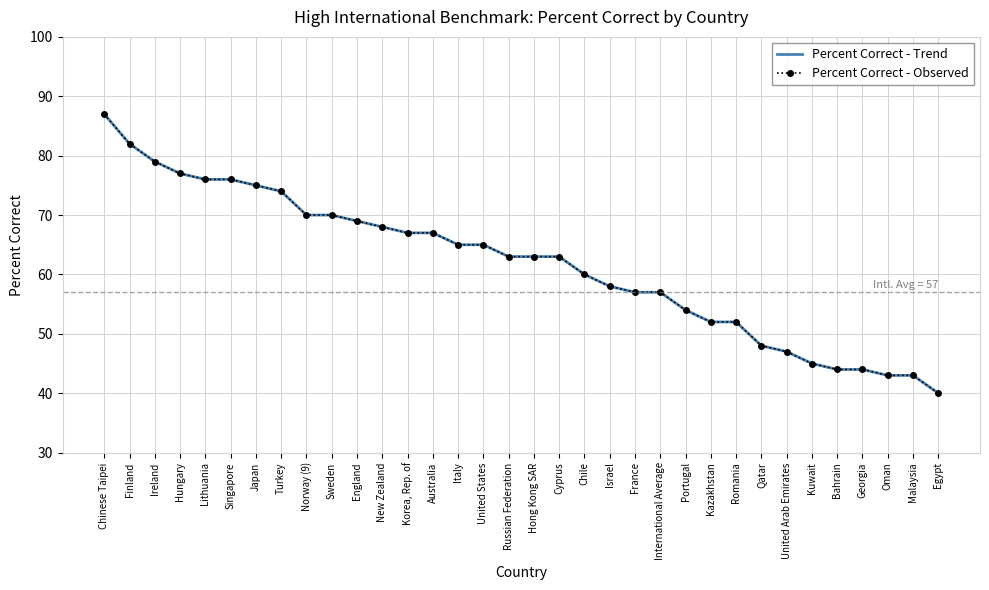

What is the minimum value shown in the chart?

40